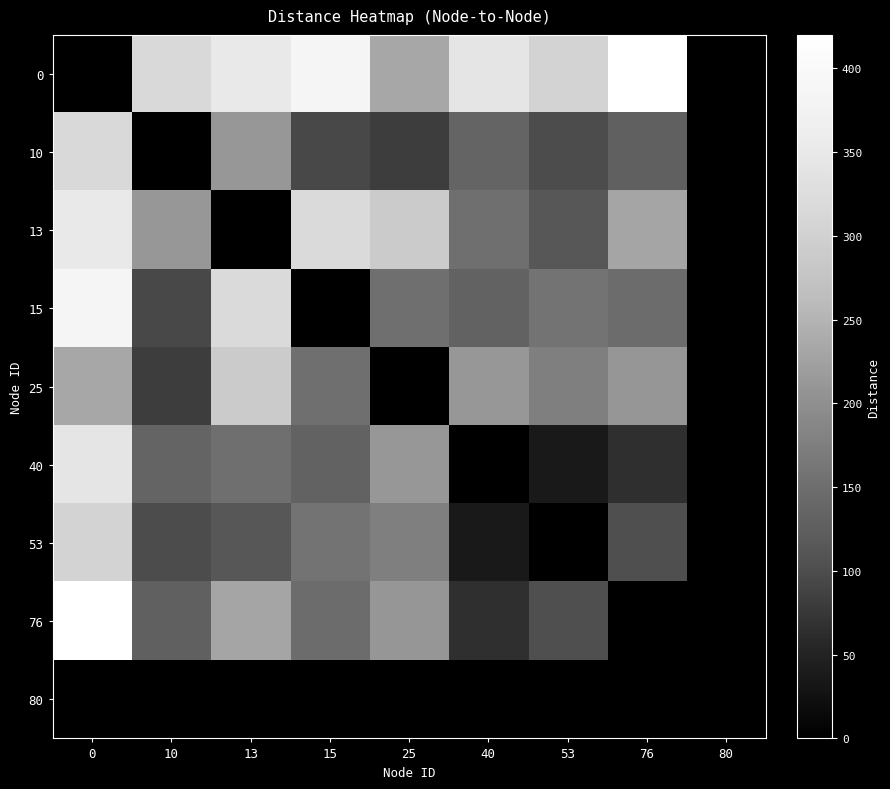

What is the total value across all series at 15?

1386